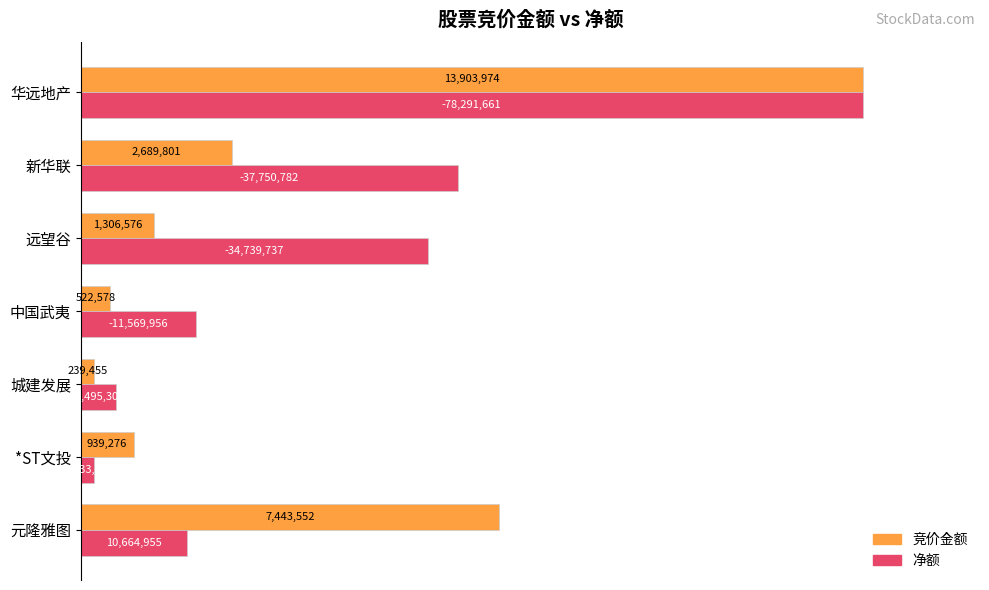

What are all the series names shown in the legend?

竞价金额, 净额